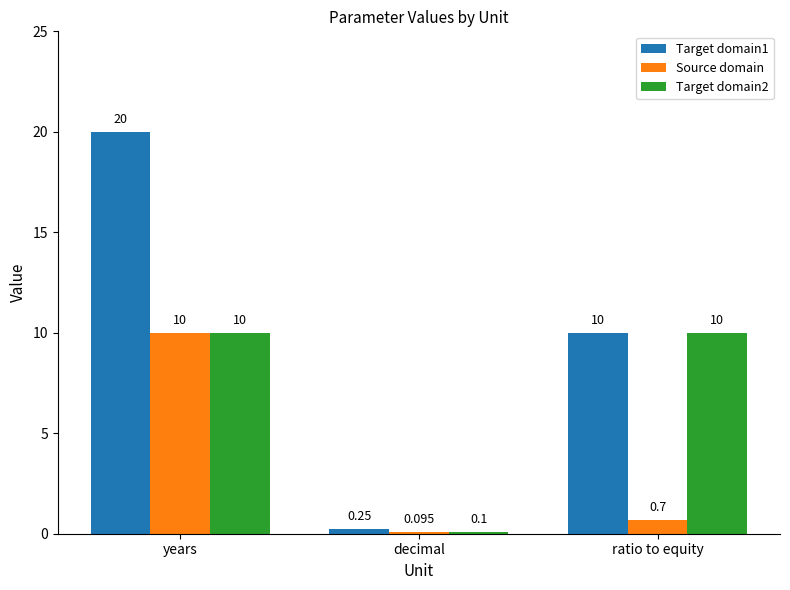

What is the label of the 1st bar from the left?

years